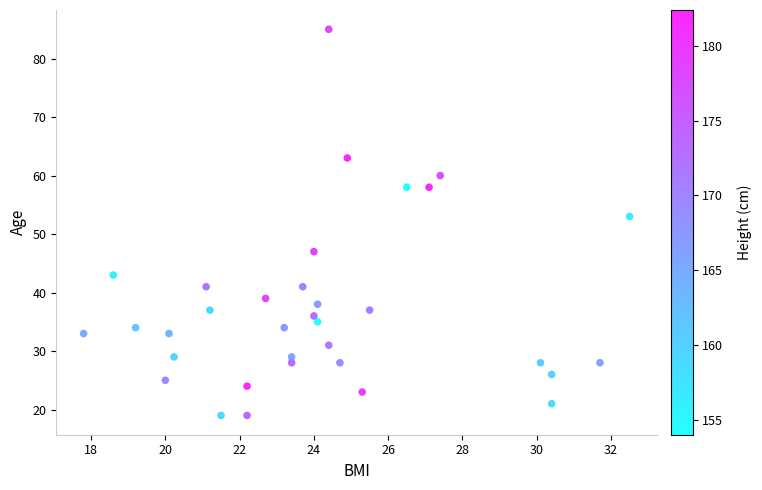

What is the range of Y values (max minus min)?

66